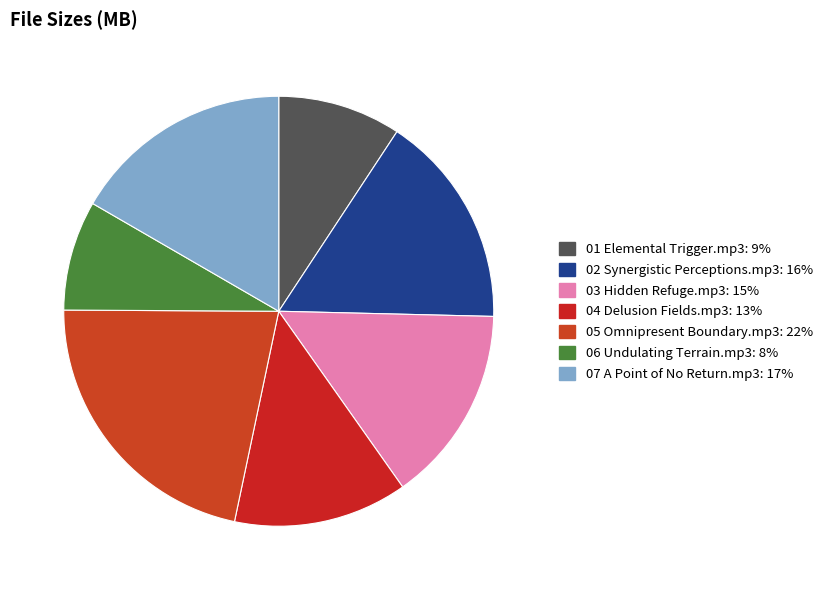

What is the ratio of the value at 07 A Point of No Return.mp3 to the value at 02 Synergistic Perceptions.mp3?

1.0